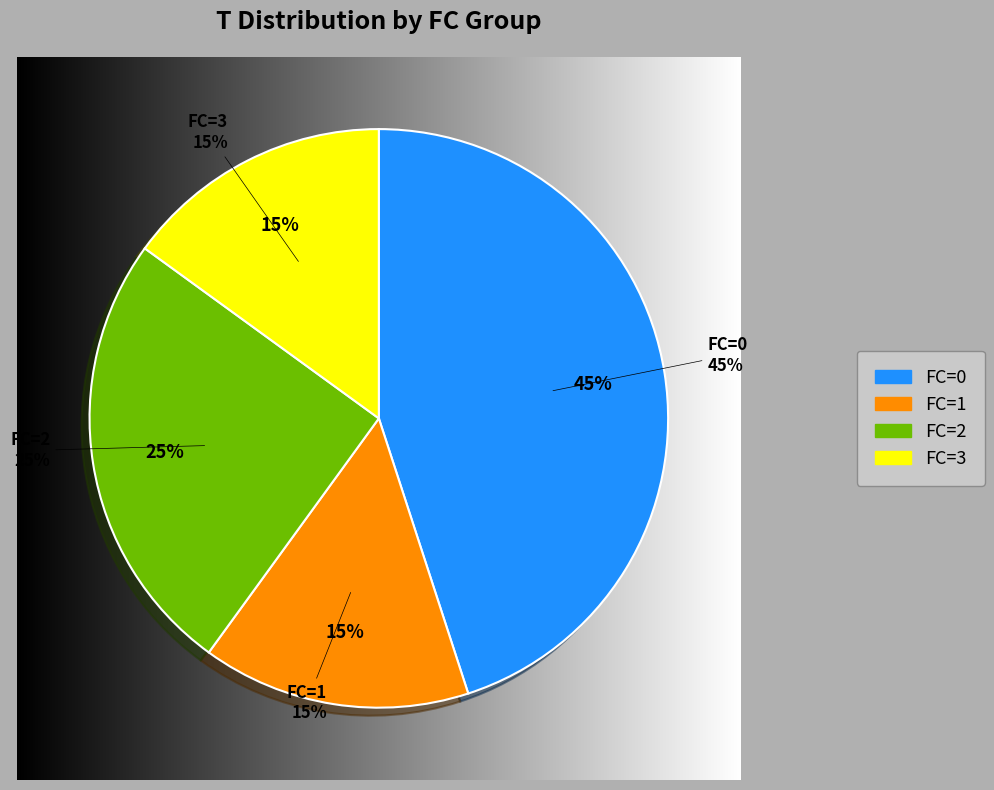

What is the total percentage of FC=3 and FC=0?

60.0%